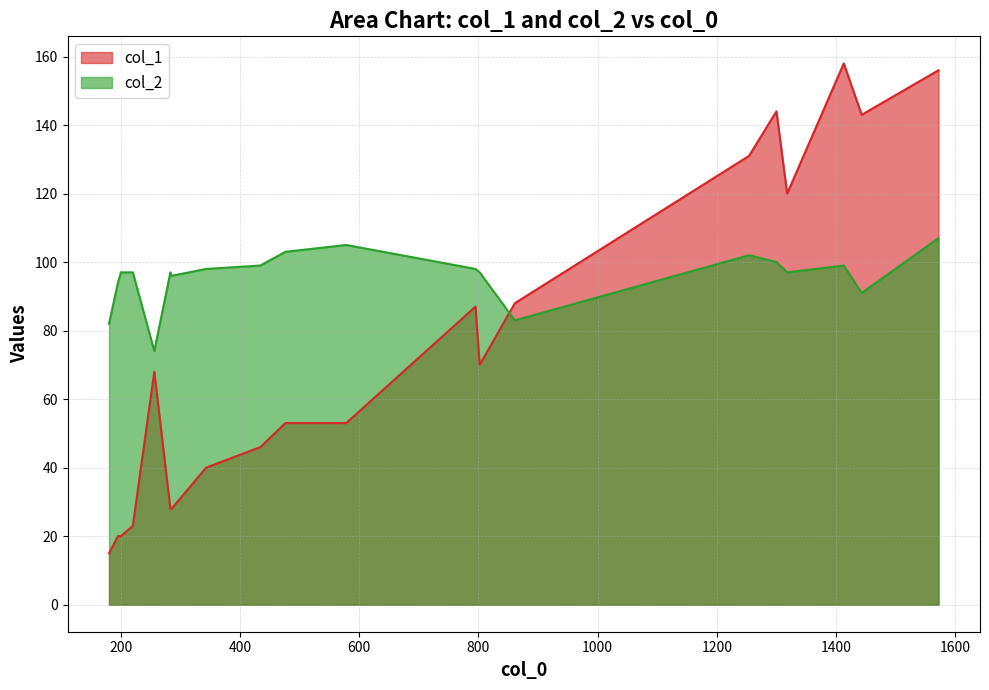

True or false: col_2 has a value of 36 at 802.

False